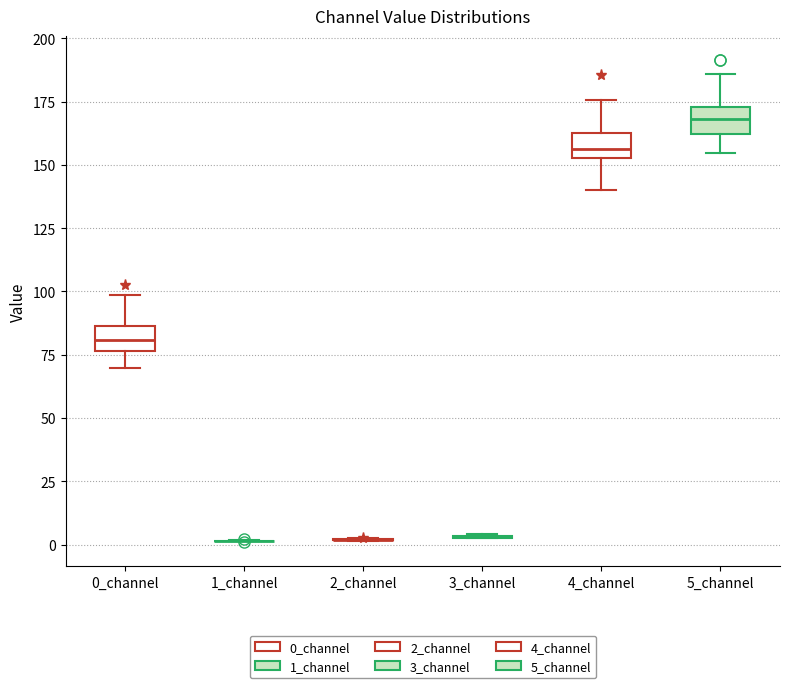

Reading left to right, read every box against the y-axis: the position of its median line, the range the box covers, and the ends of its whiskers. The values are not printed on the chart, so give them approximately, as read against the axis.

0_channel: median 80, box 75 to 85, whiskers 70 to 100
1_channel: box collapsed to a line at 0, whiskers 0 to 0
2_channel: box collapsed to a line at 0, whiskers 0 to 5
3_channel: box collapsed to a line at 5, whiskers 0 to 5
4_channel: median 155 (inside the box), box 155 to 160, whiskers 140 to 175
5_channel: median 170, box 160 to 175, whiskers 155 to 185